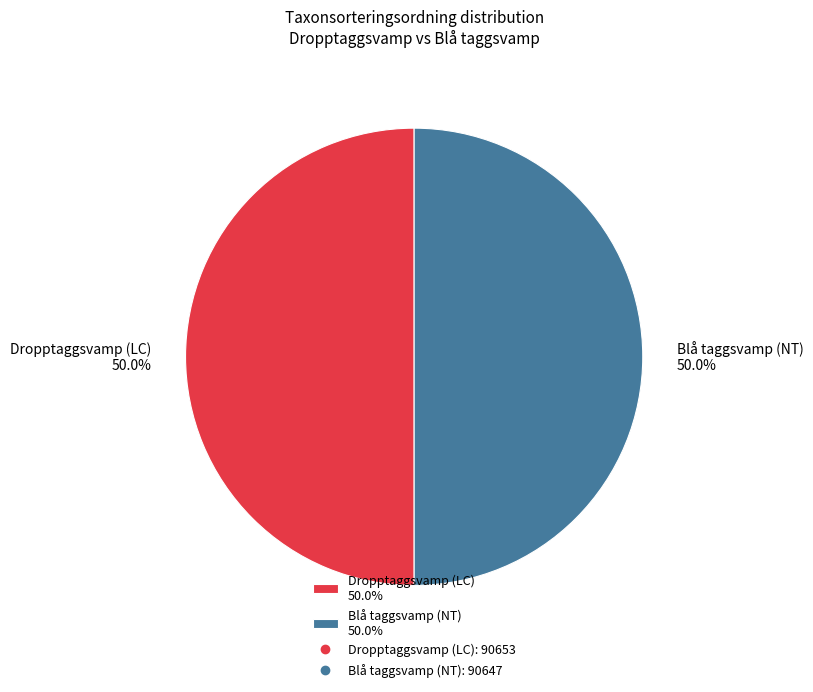

To the nearest percent, what percentage of the pie is Blå taggsvamp (NT)?

50%